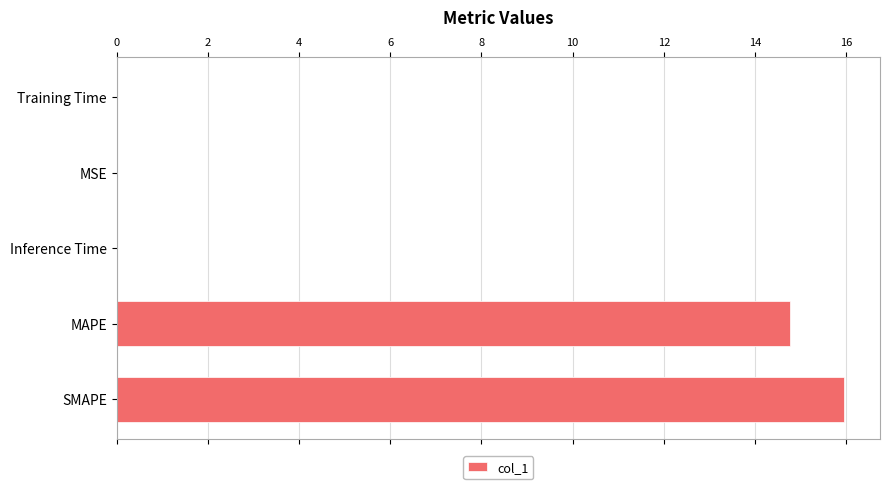

How many series are shown in this chart?

1